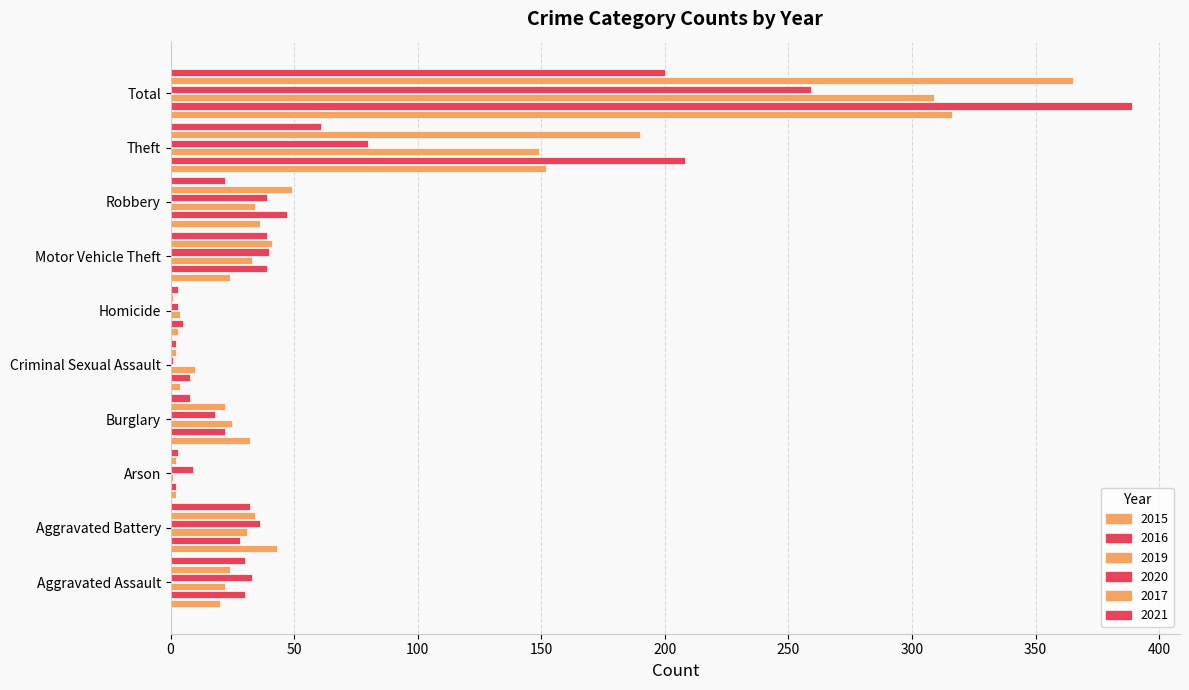

What is the greatest value displayed?

389